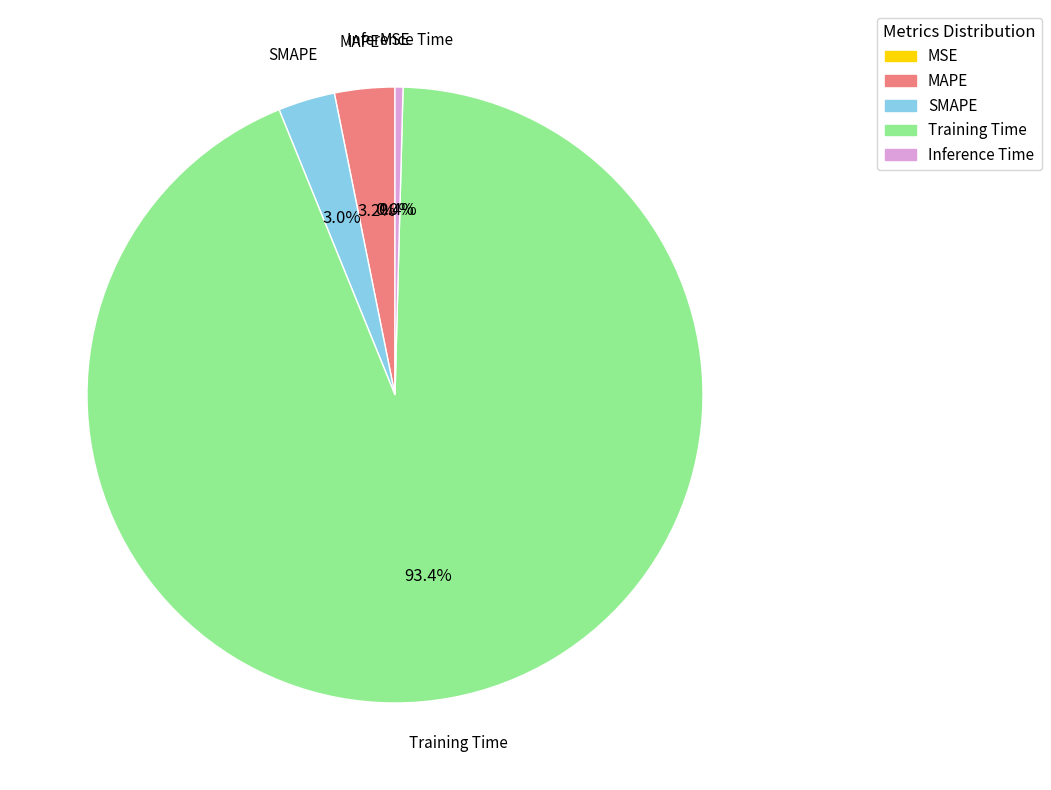

What is the majority slice?

Training Time